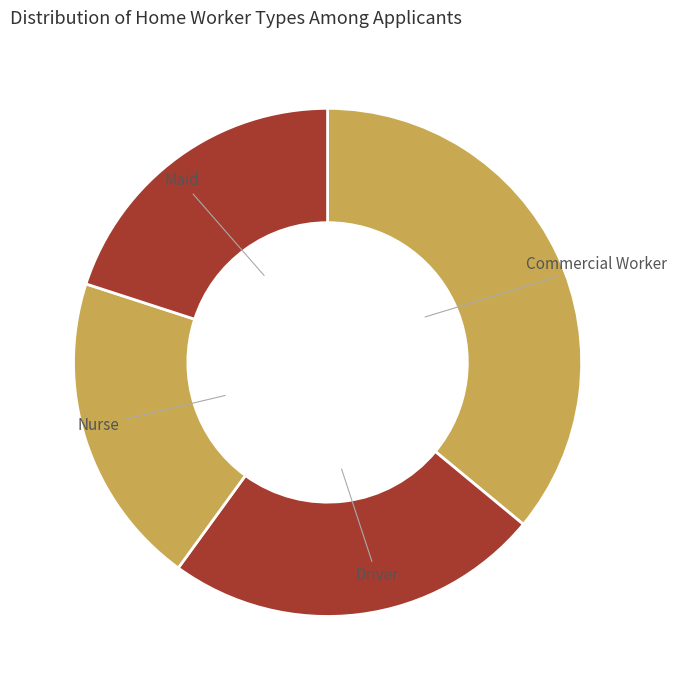

Is there a majority slice in this chart?

No